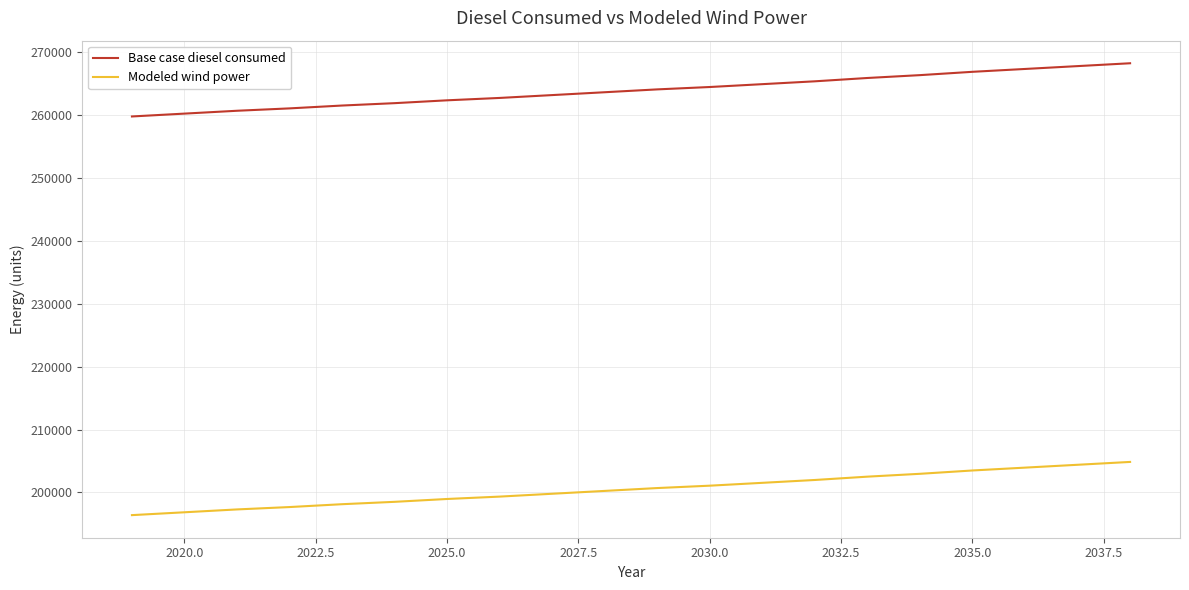

True or false: Modeled wind power and Base case diesel consumed intersect in this chart.

False